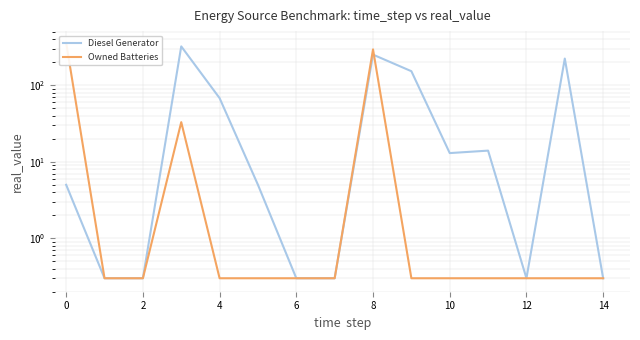

List the series in order of their peak value, lowest first.

Diesel Generator, Owned Batteries